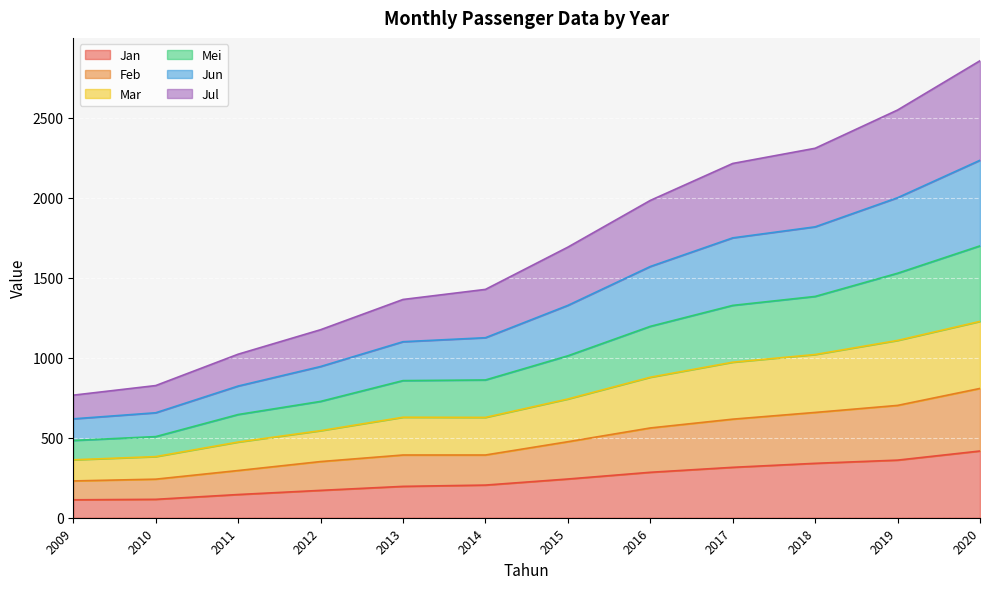

Is it true that Jan equals 429 at 2016?

False